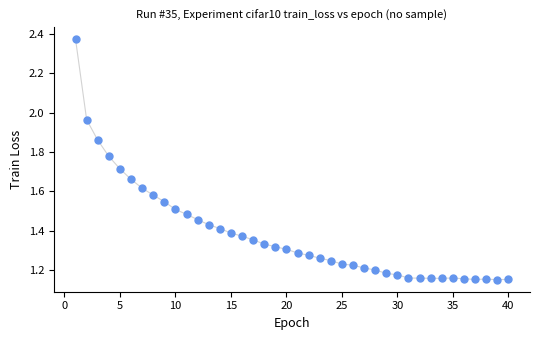

What is the range of X values (max minus min)?

39.0